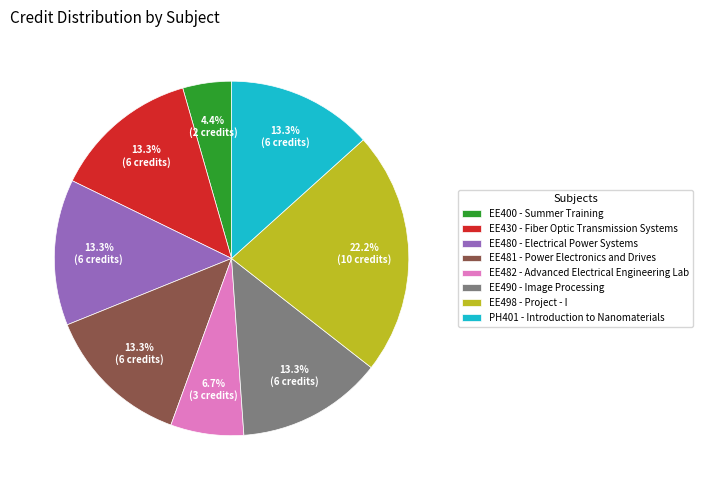

Which slice is the largest?

EE498